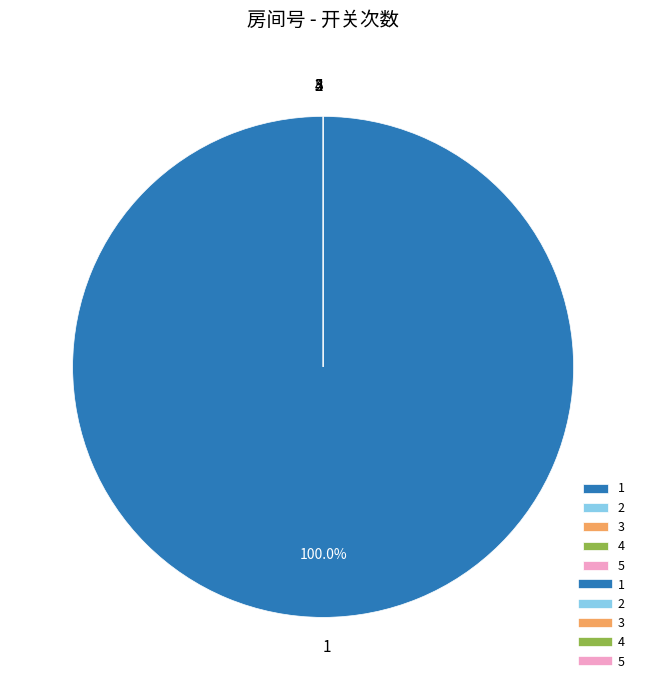

True or false: 2 accounts for 0% of the total.

True